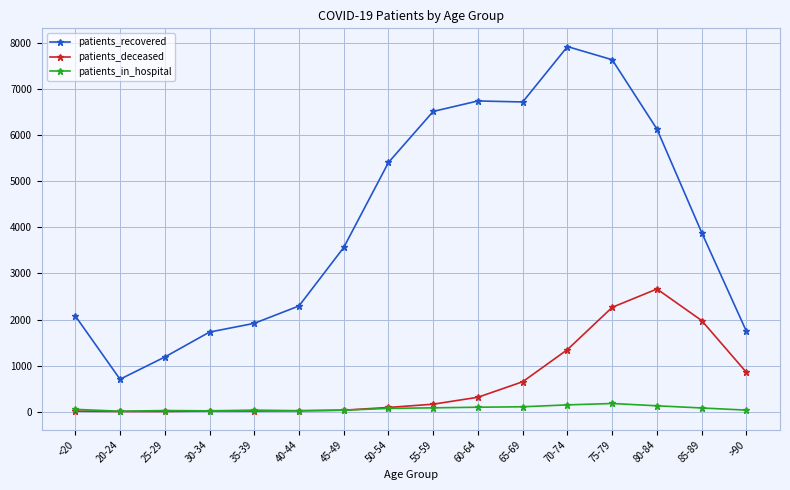

True or false: patients_recovered and patients_in_hospital cross at least once.

False